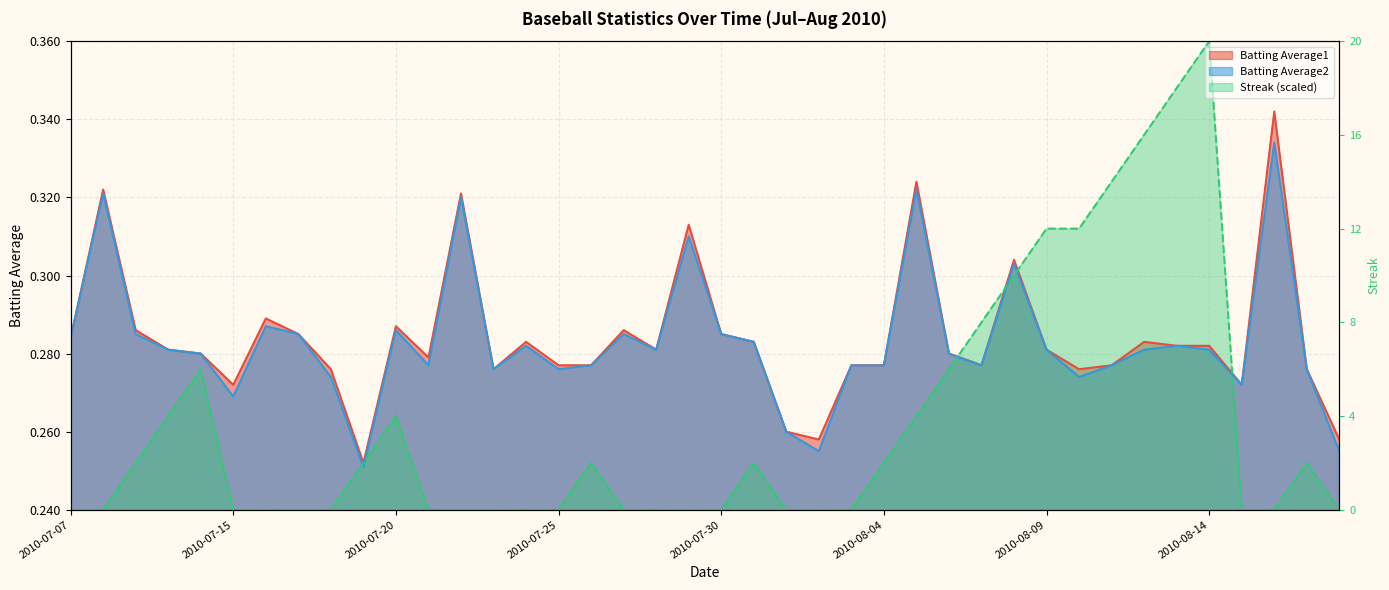

True or false: Batting Average1 and Batting Average2 cross at least once.

False